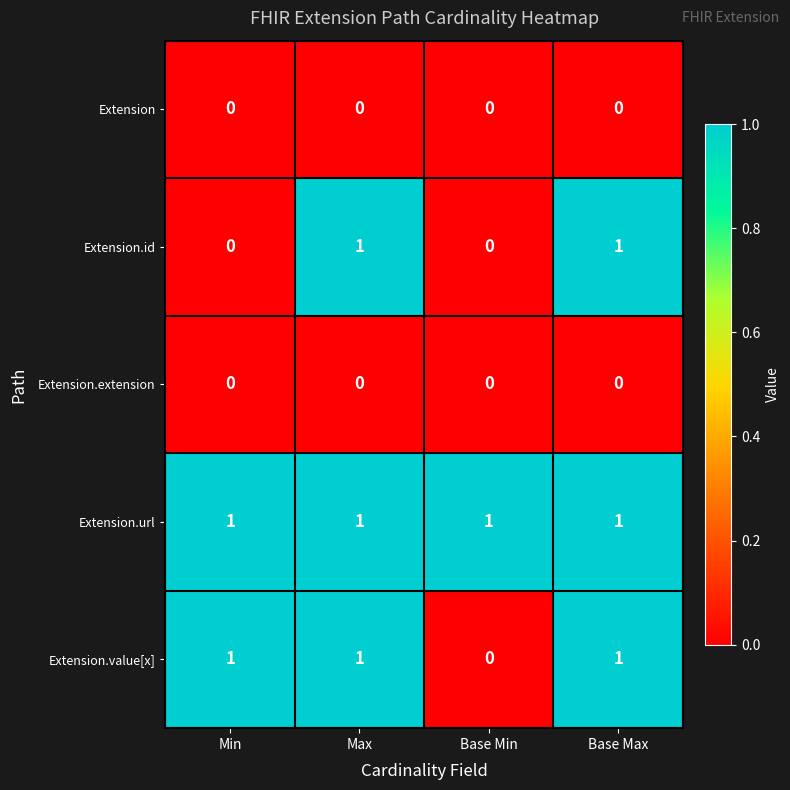

How many Extension.id values are between 0 and 1?

4